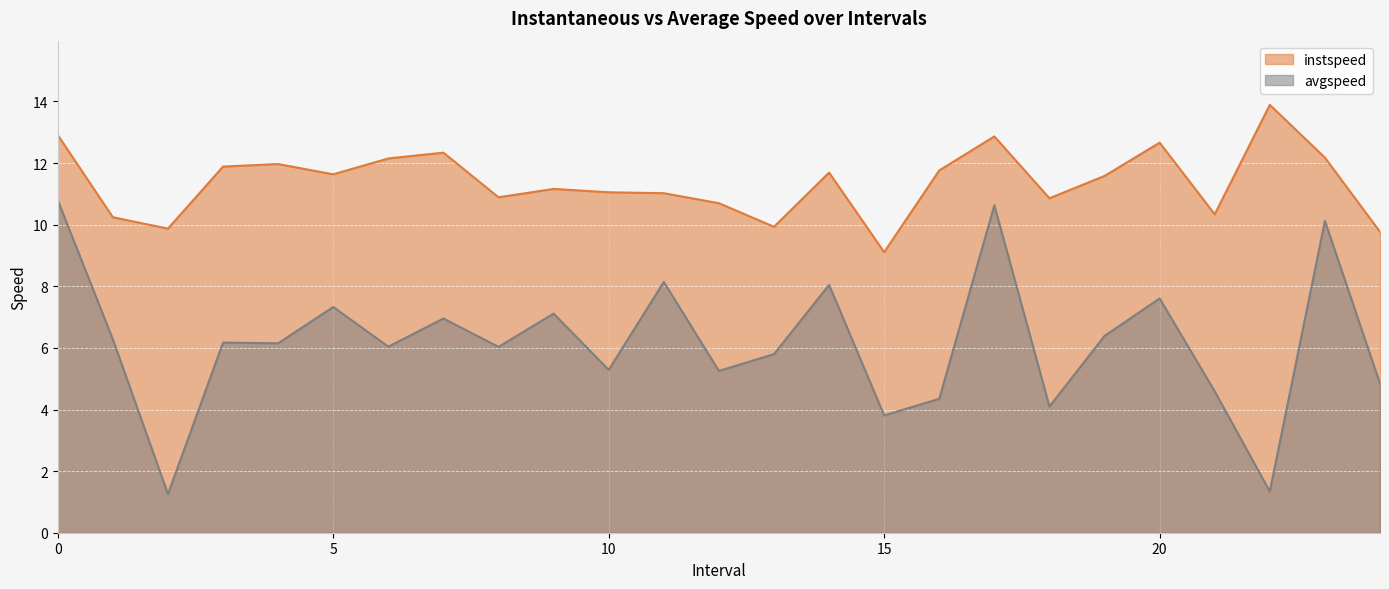

How many data points in avgspeed are less than 6?

10